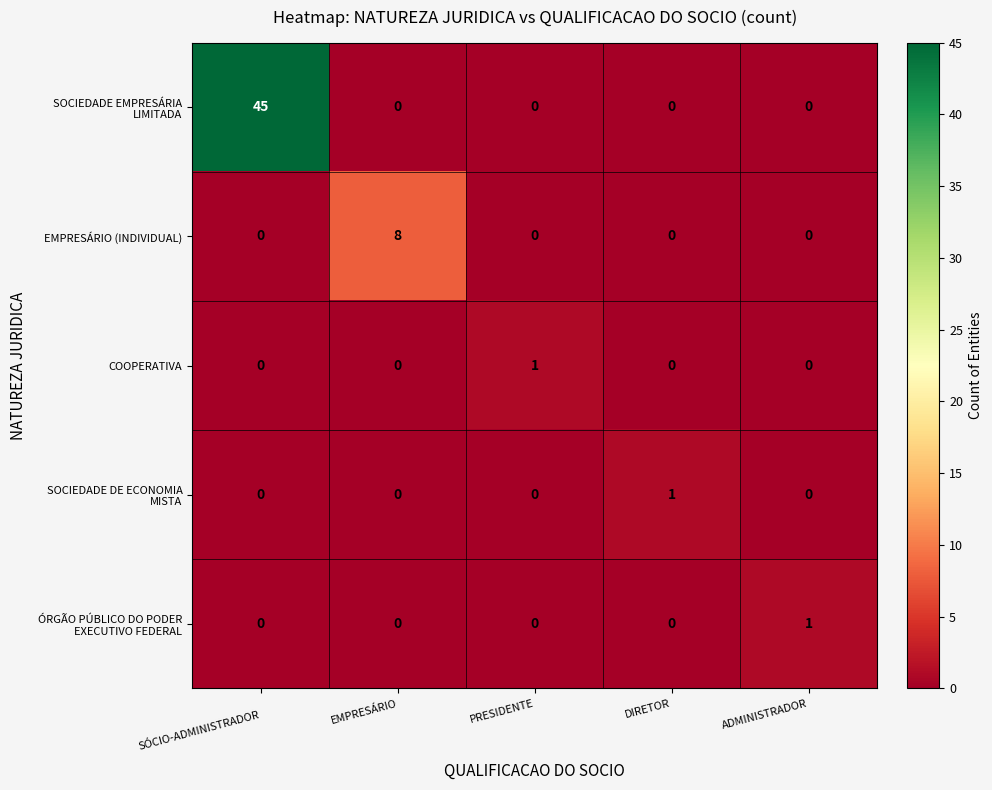

Is it true that COOPERATIVA equals 1 at PRESIDENTE?

True